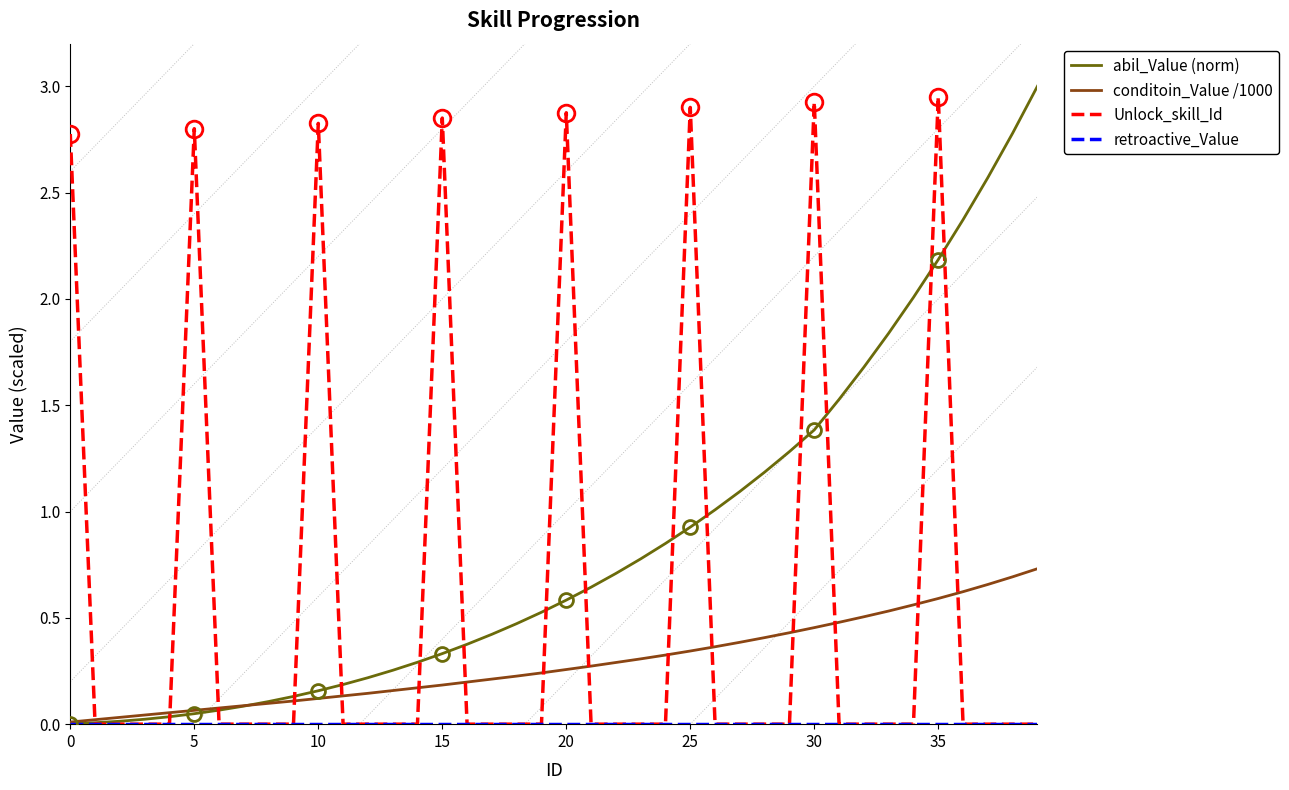

Which series has the largest total across all categories?

abil_Value (norm)